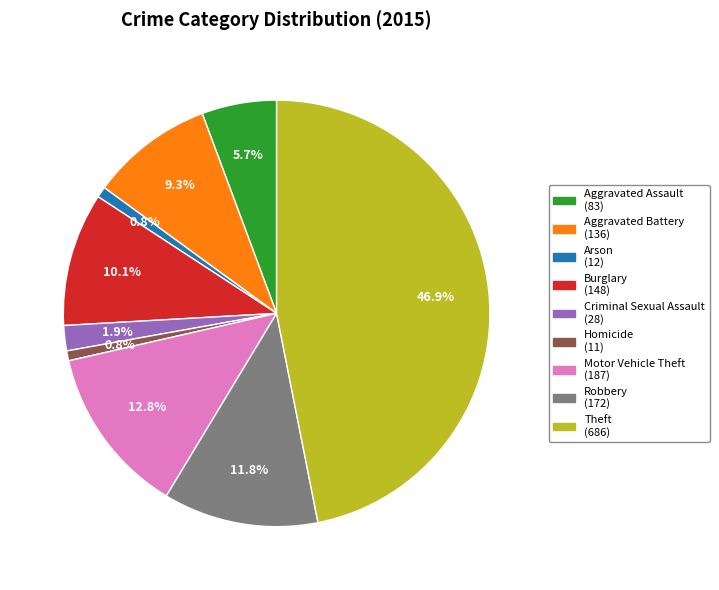

Approximately how many times larger is the value at Burglary compared to Arson?

12.3